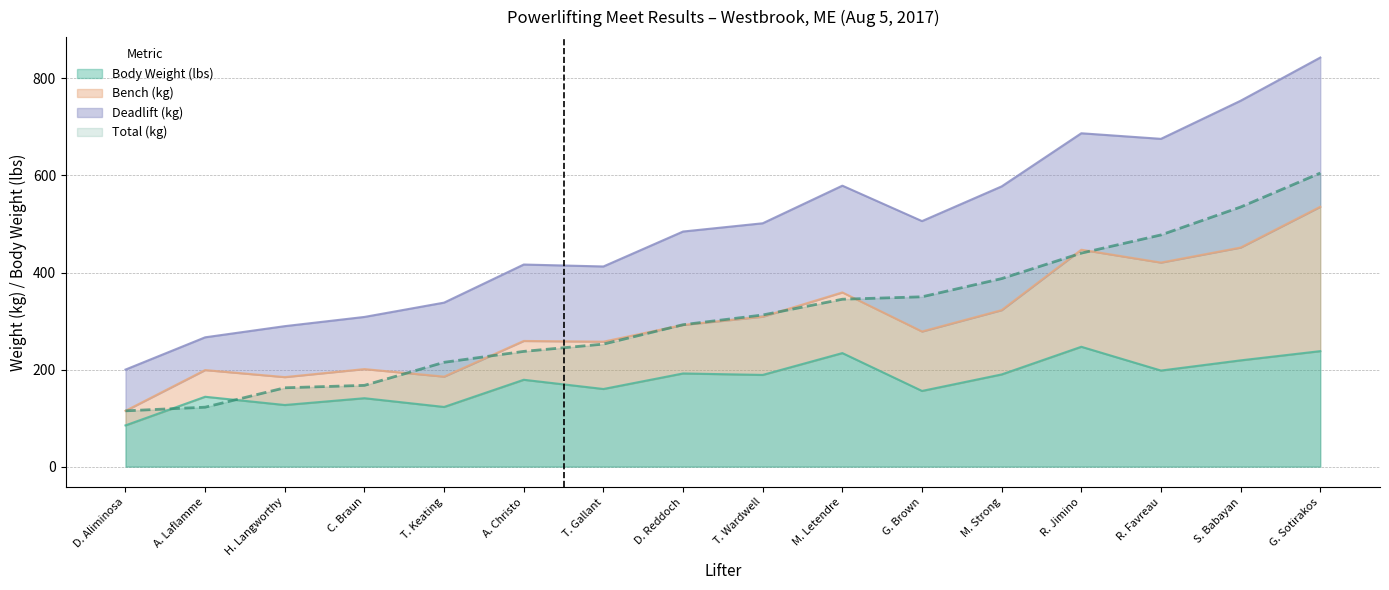

True or false: Total (kg) and Body Weight (lbs) intersect in this chart.

True